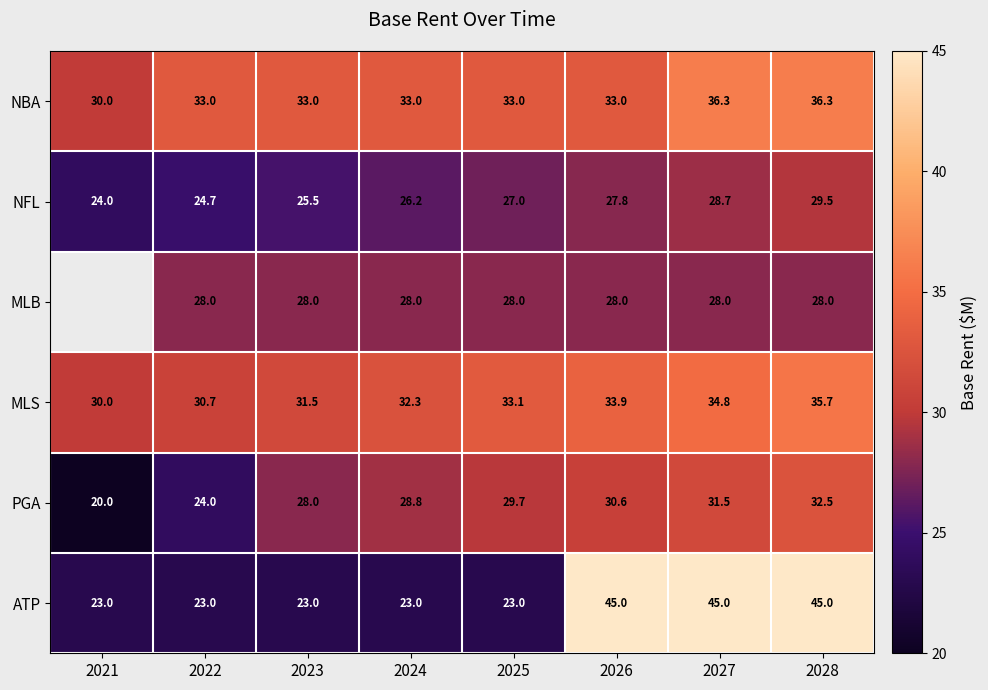

Is it true that NFL equals 27.0 at 2025?

True